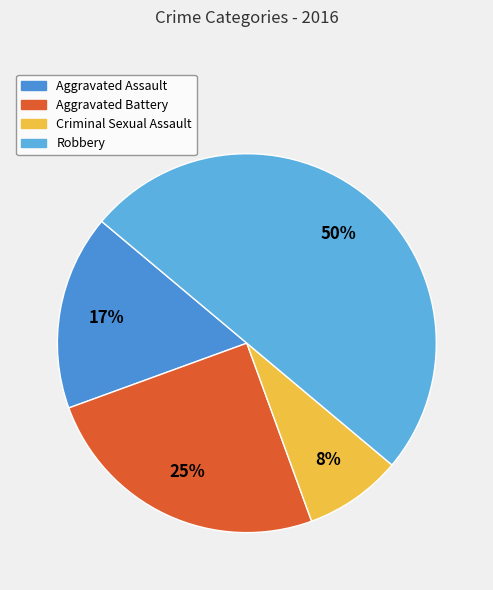

Is there any slice that represents more than half of the pie?

No